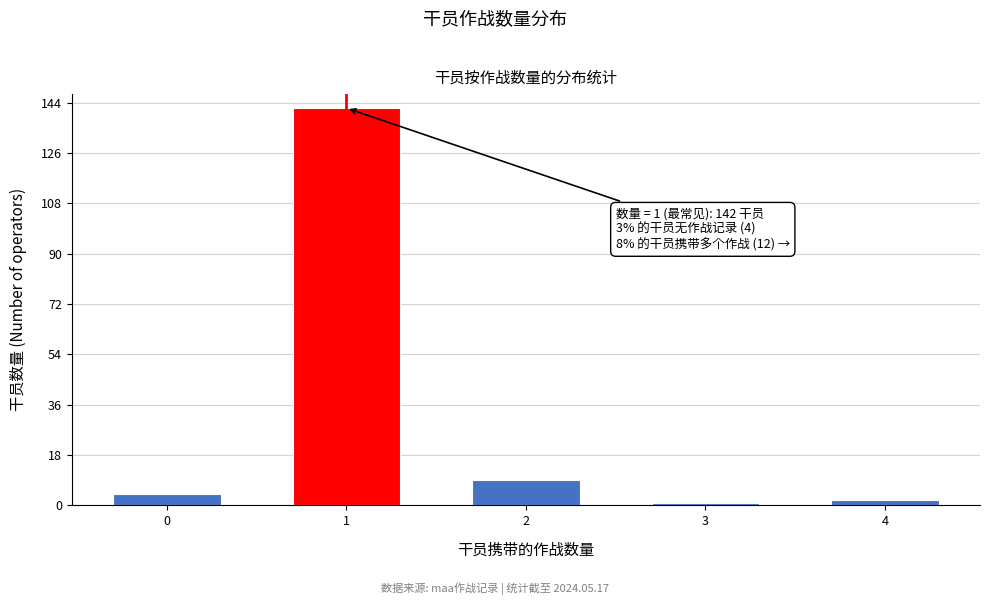

Reading left to right, list all the values displayed in this chart.

4	142	9	1	2